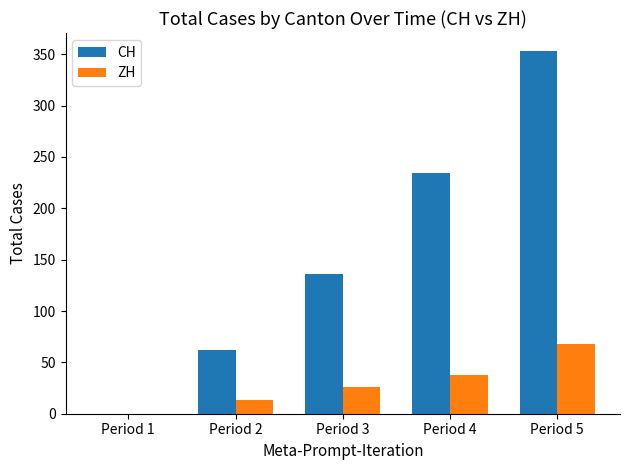

Where is CH nearest to the value 176?

Period 3